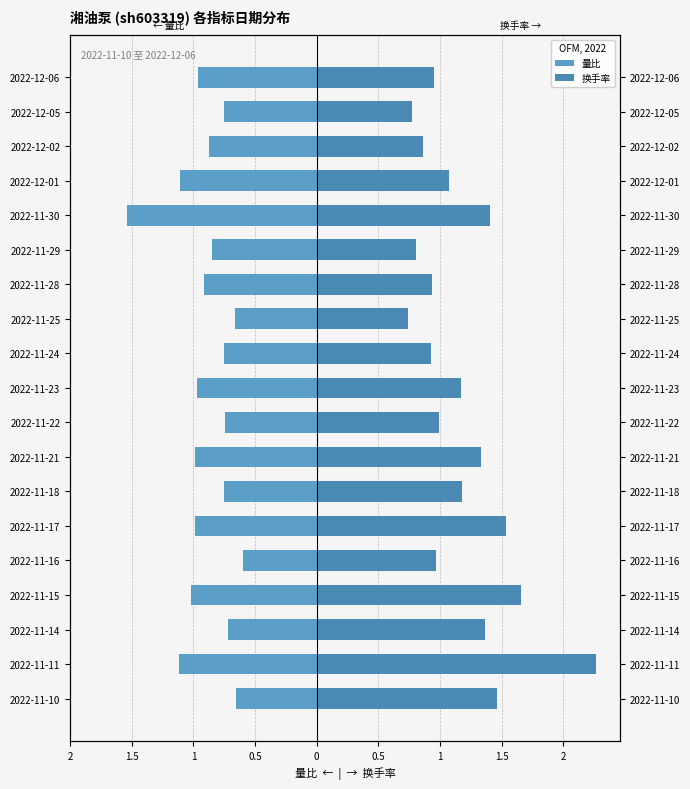

How many categories are shown in the chart?

19